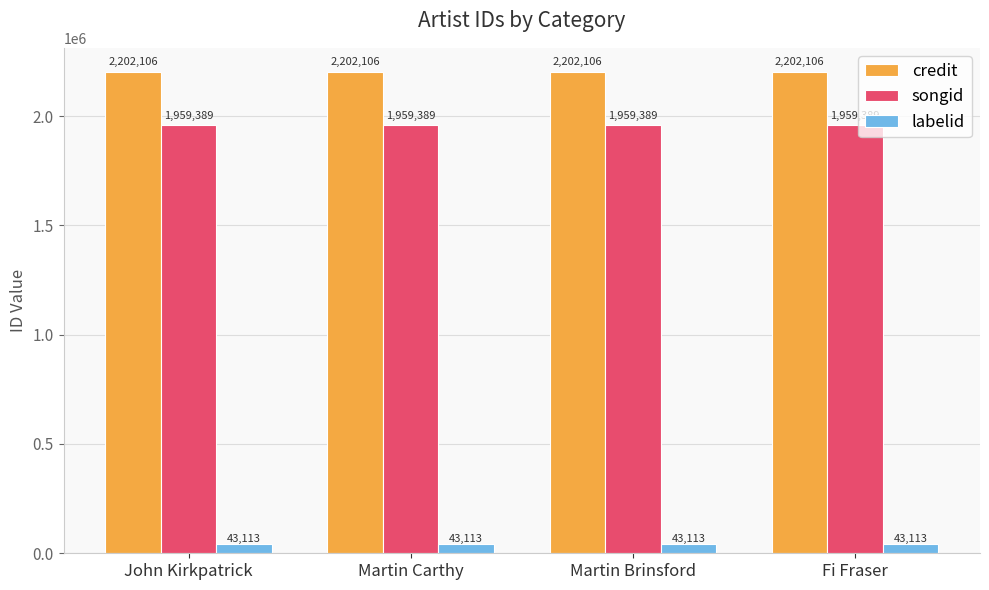

How many groups of bars are there?

4